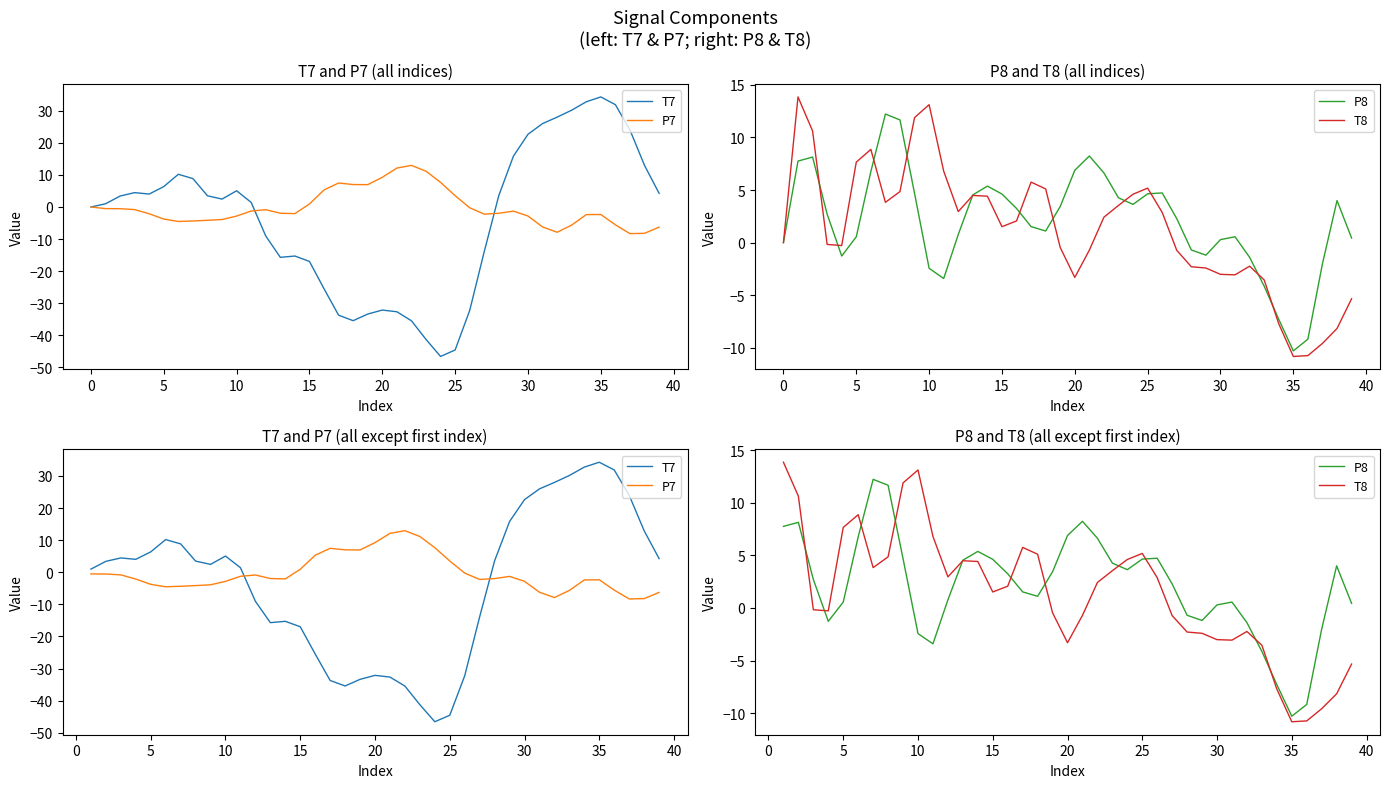

How many positive values does the P7 series have?

11